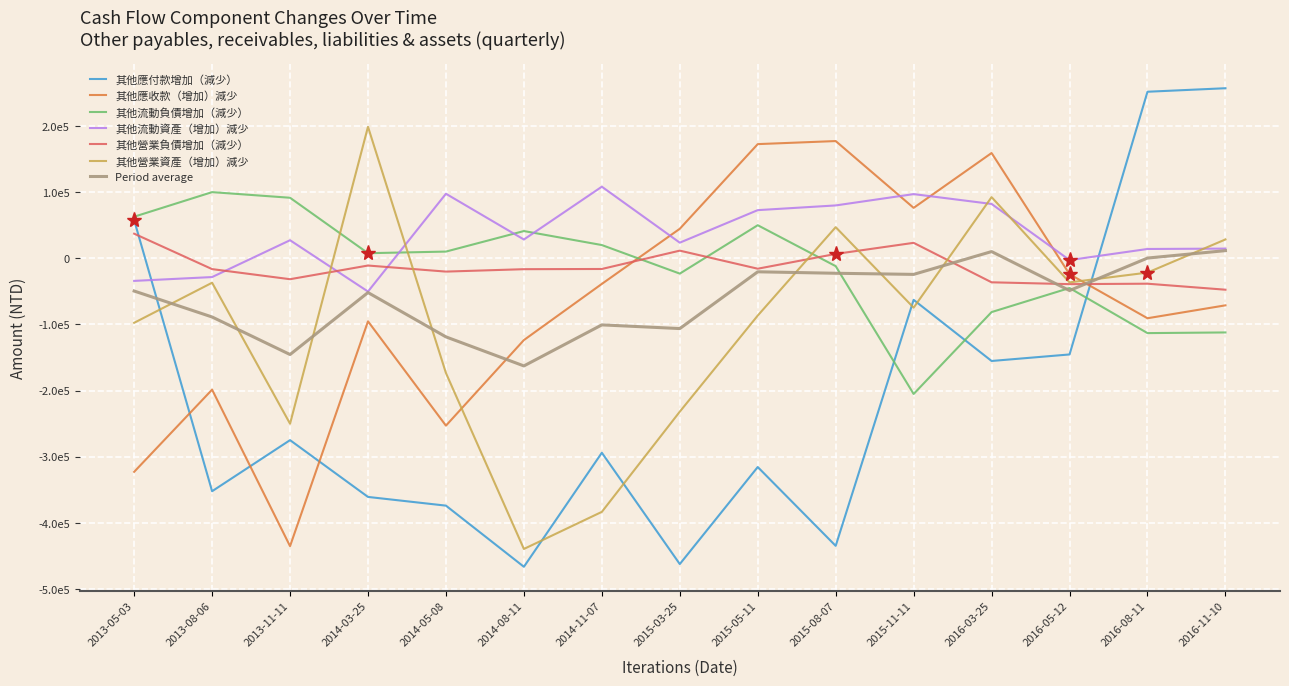

At which category does 其他應收款（增加）減少 reach its first local peak?

2013-08-06